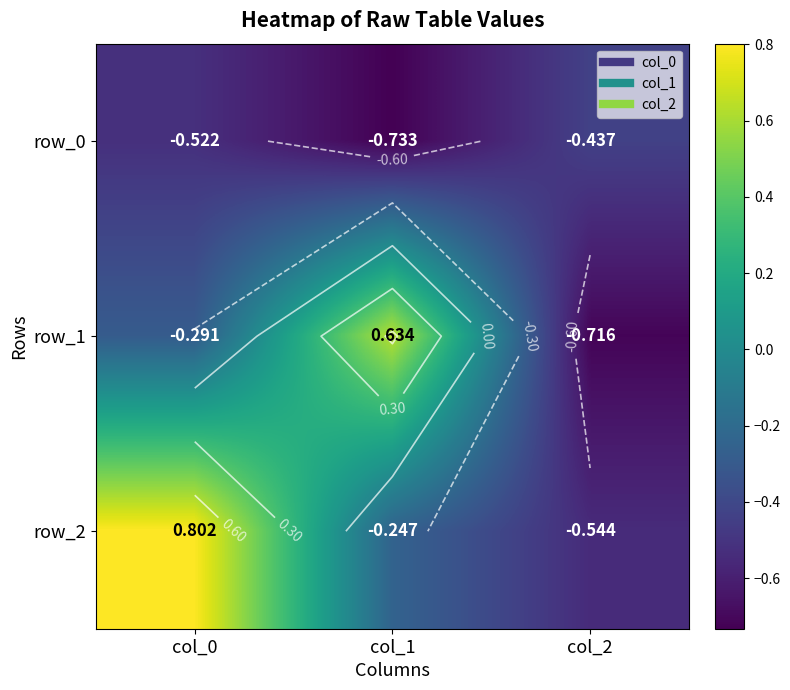

Is it true that row_0 equals -0.7 at col_1?

True